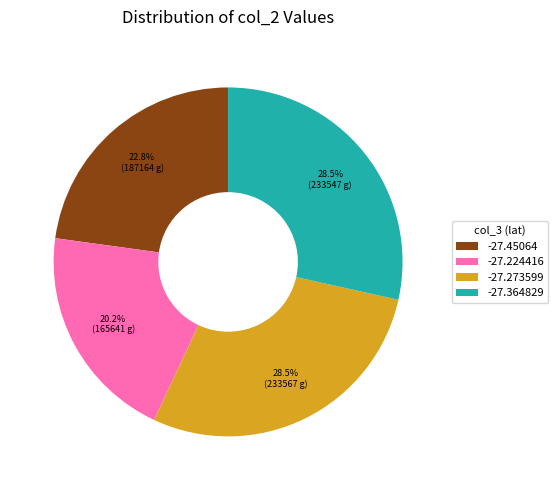

Combined, what portion of the pie is -27.364829 and -27.273599?

57.0%